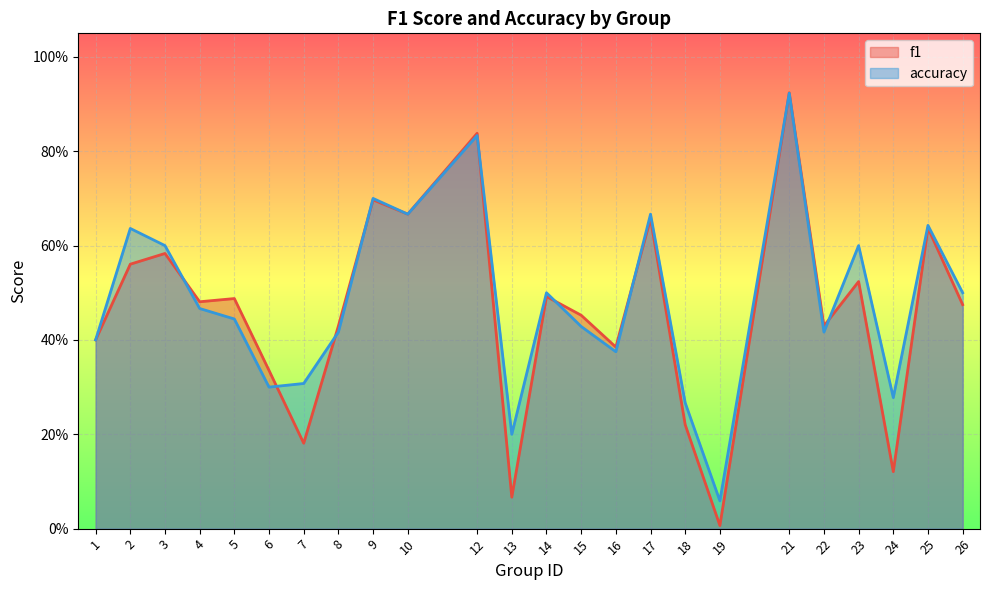

What is the maximum value shown in the chart?

0.9